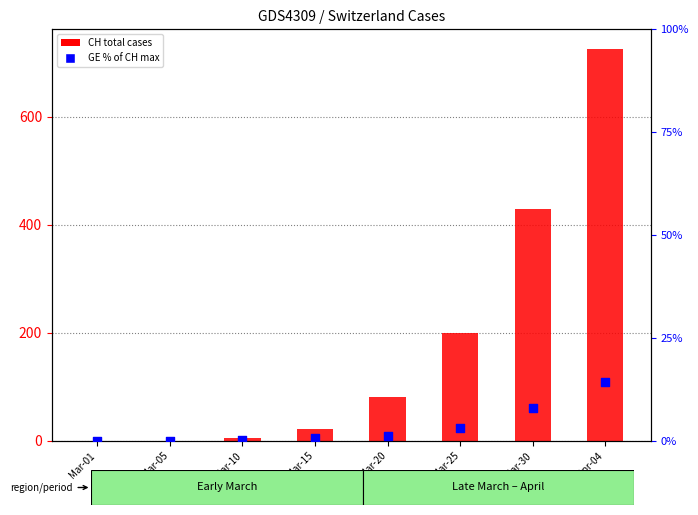

What are all the series names shown in the legend?

CH total cases, GE % of CH